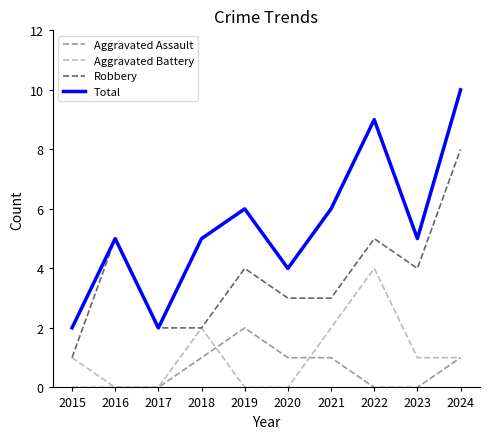

Does the chart have visible grid lines?

No